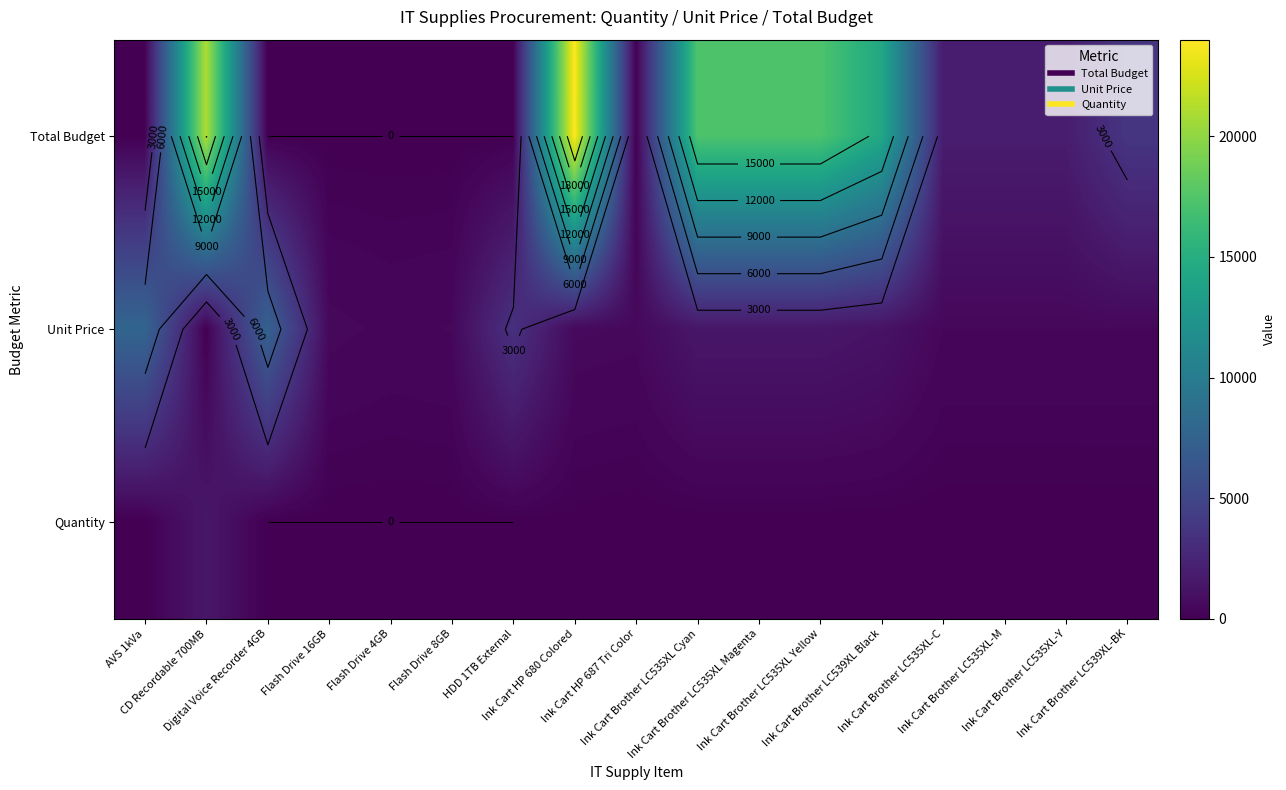

True or false: Unit Price has a value of 2075.3 at Ink Cart Brother LC539XL Black.

False